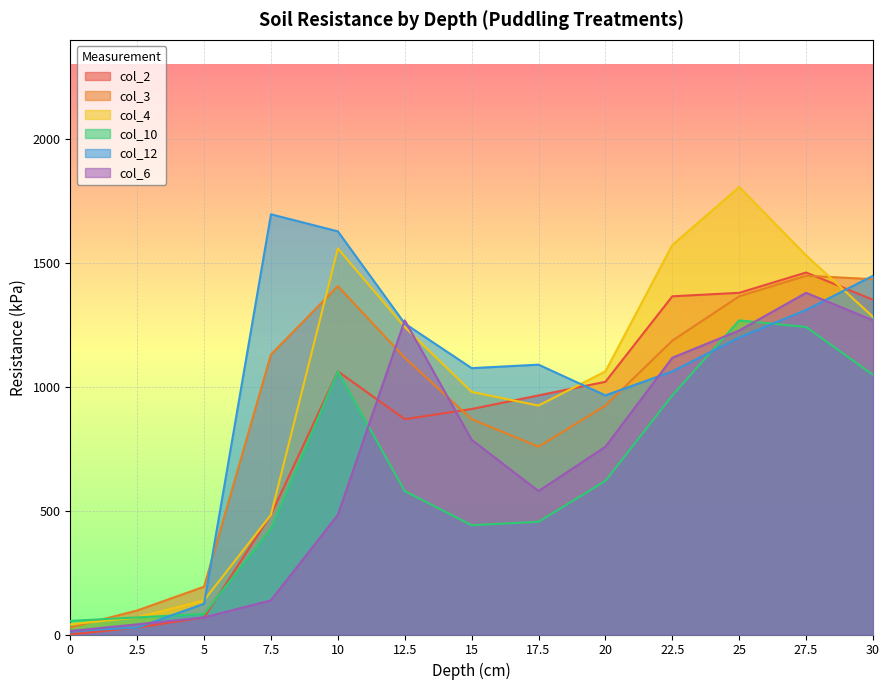

How many intersections are there between col_2 and col_10?

1